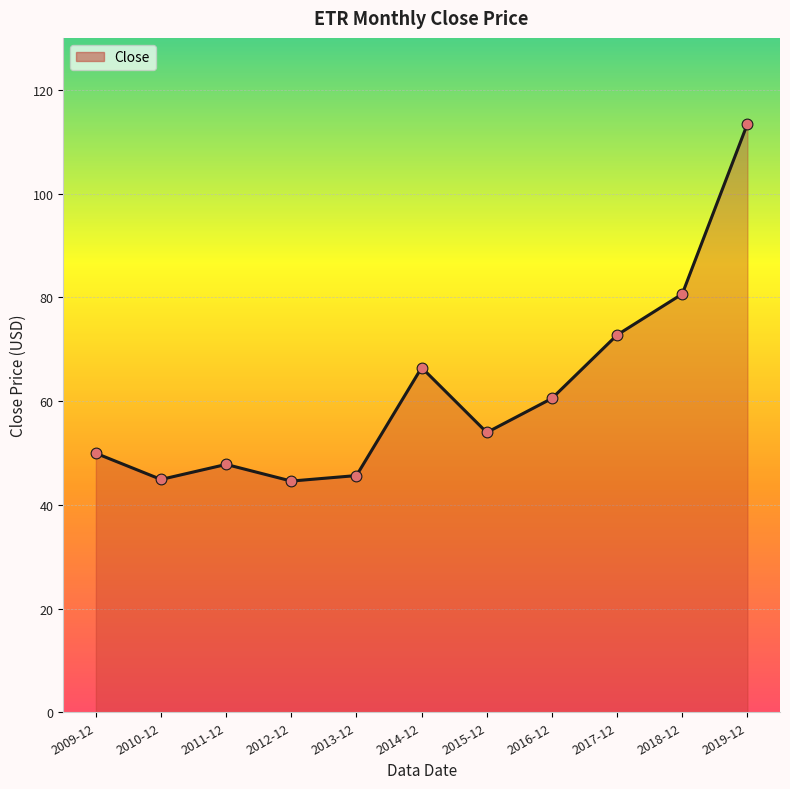

What is the change in value from 2010-12 to 2012-12?

-0.3